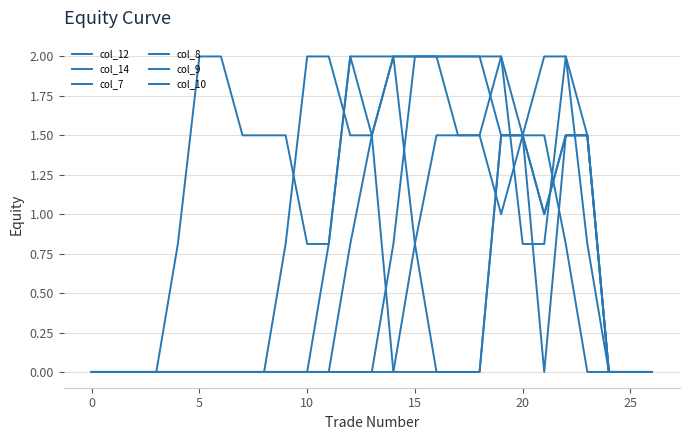

How many series are shown in this chart?

6